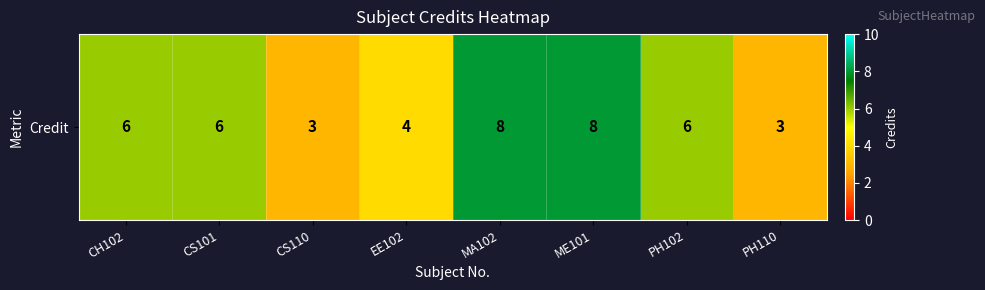

Count the number of categories in the chart.

8